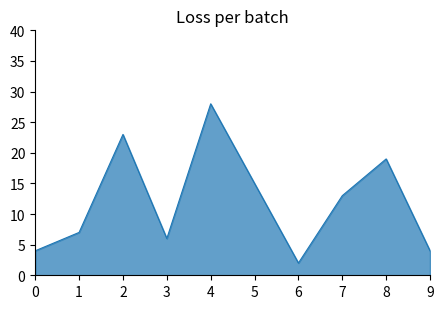

What is the difference between the maximum and minimum values?

26